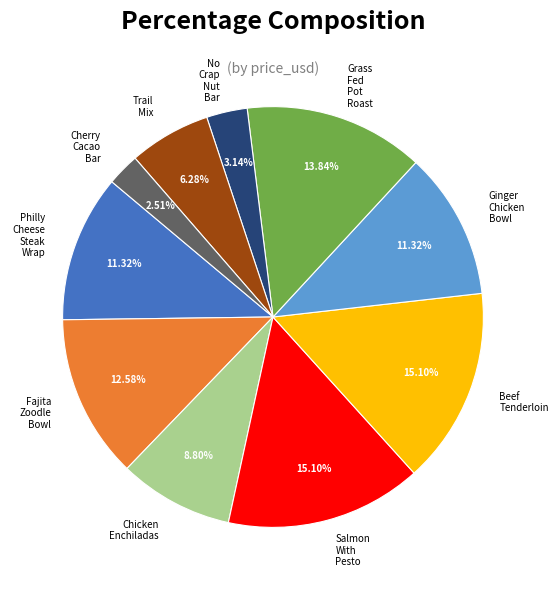

Is there any slice that represents more than half of the pie?

No